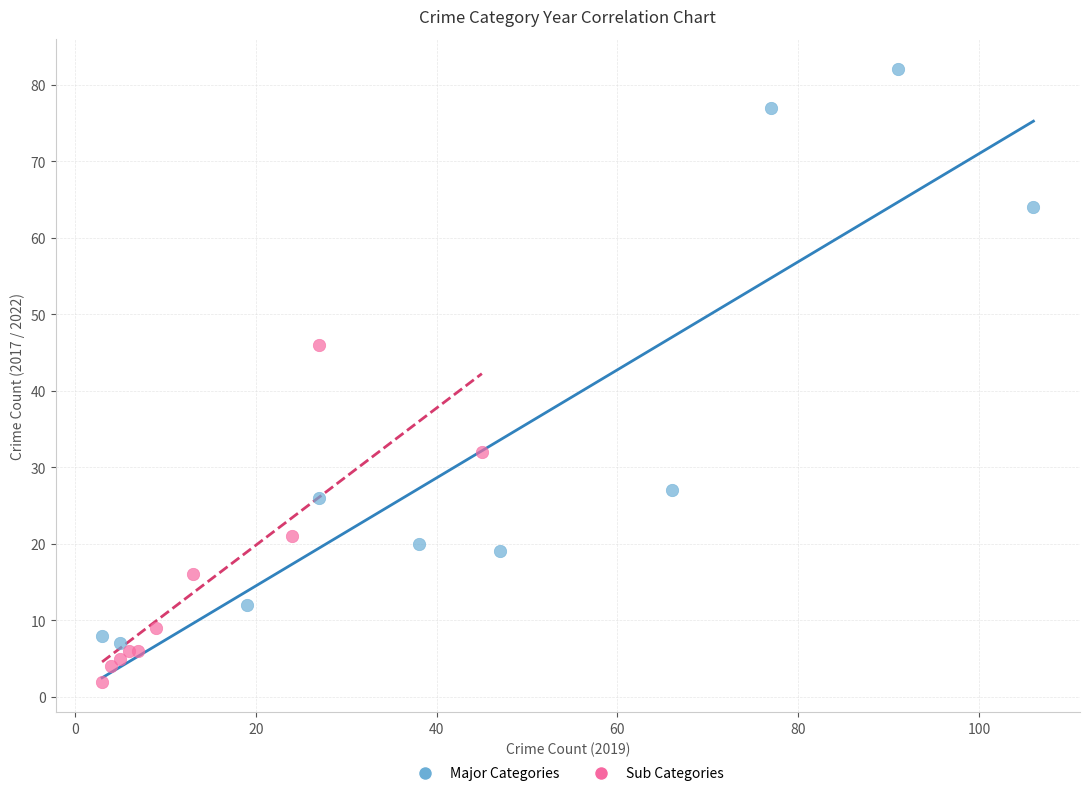

Which series has the largest Y range (max minus min)?

Major Categories